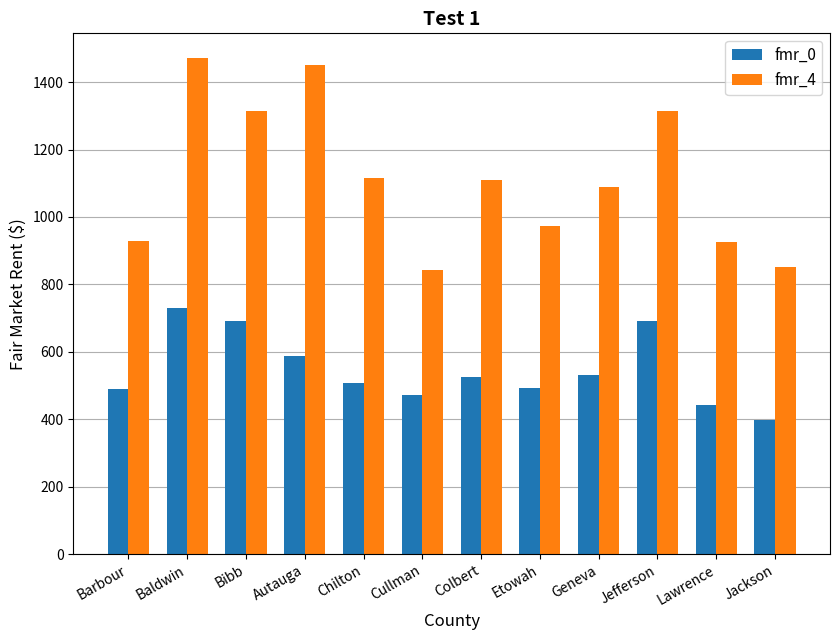

What is the sum of the fmr_0 values at Barbour and Cullman?

963